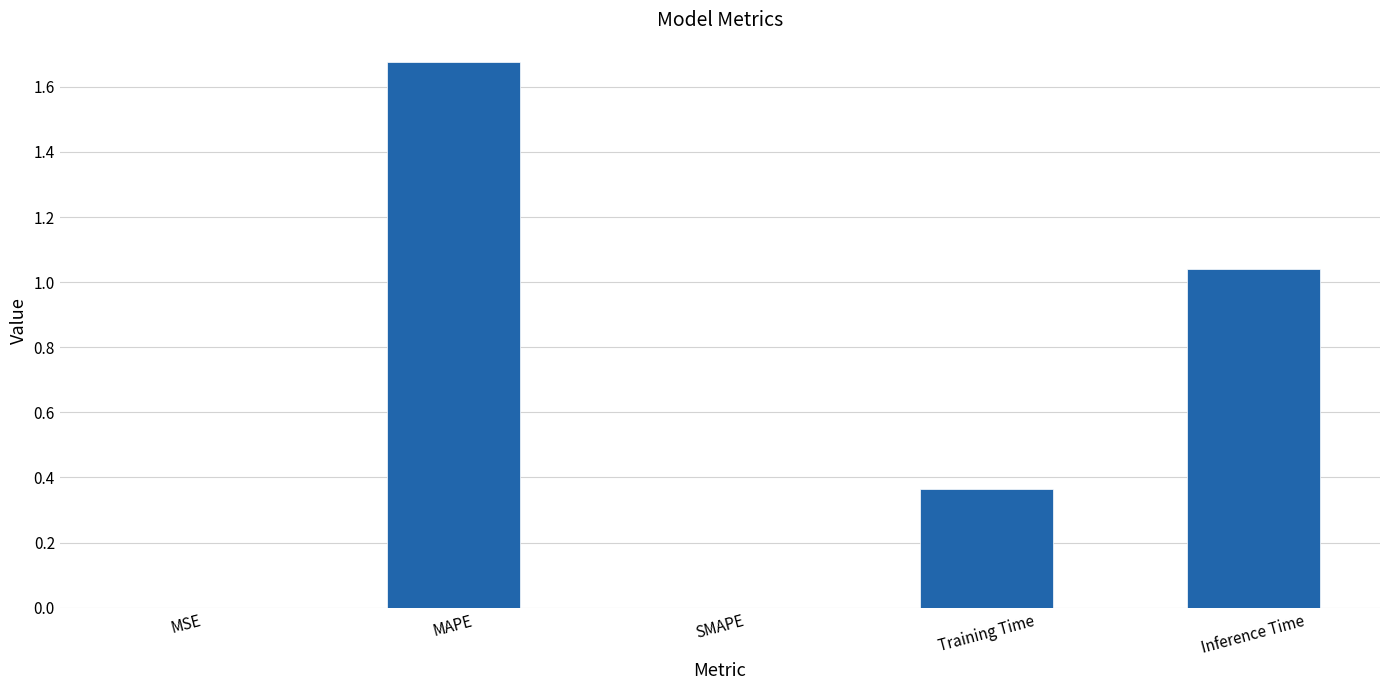

What is the sum of all values?

3.1